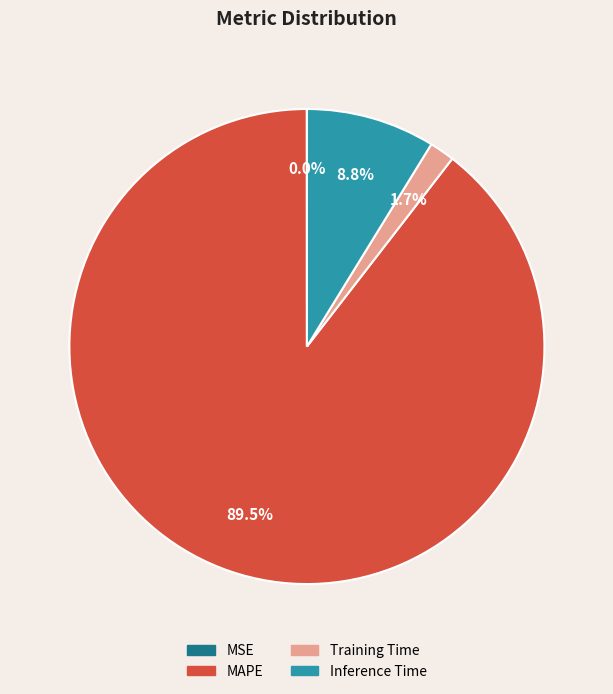

Does any single category account for the majority?

Yes